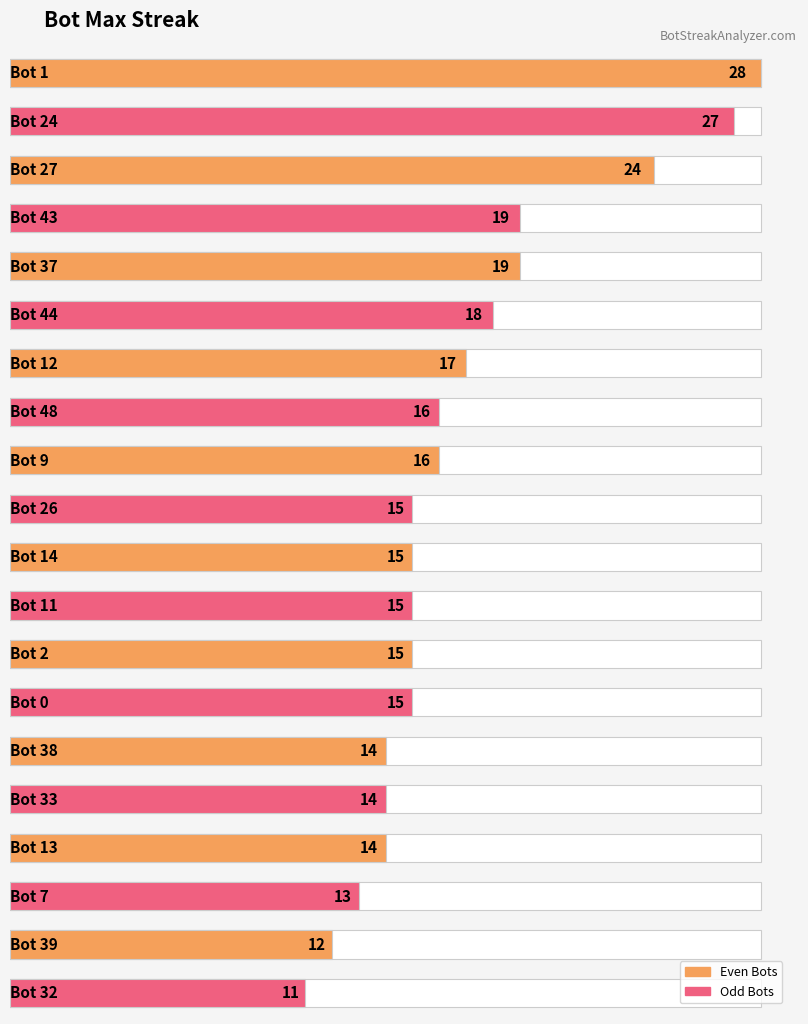

What is the change in value from Bot 1 to Bot 7?

-15